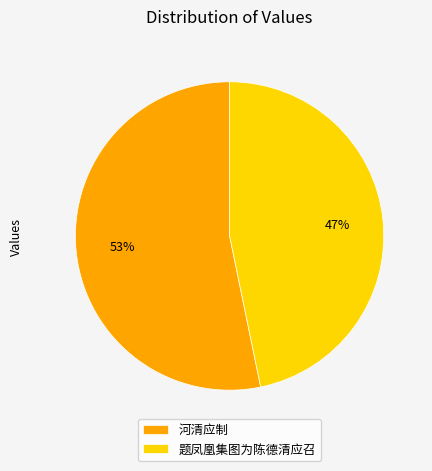

How many slices are in this pie chart?

2